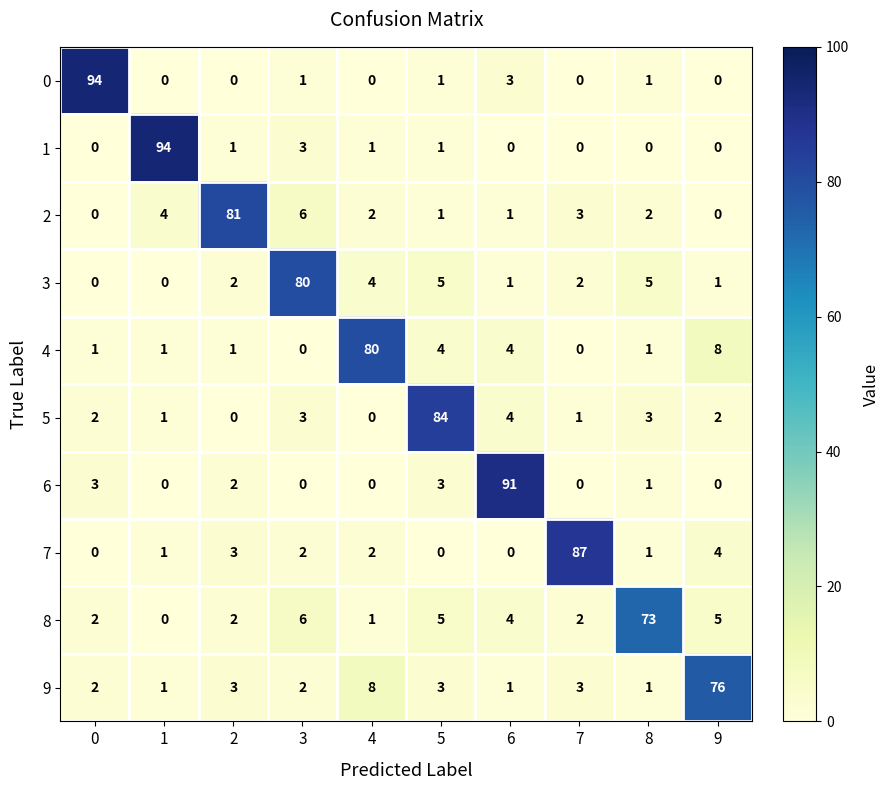

The value of 4 at 1 is 1. True or false?

True